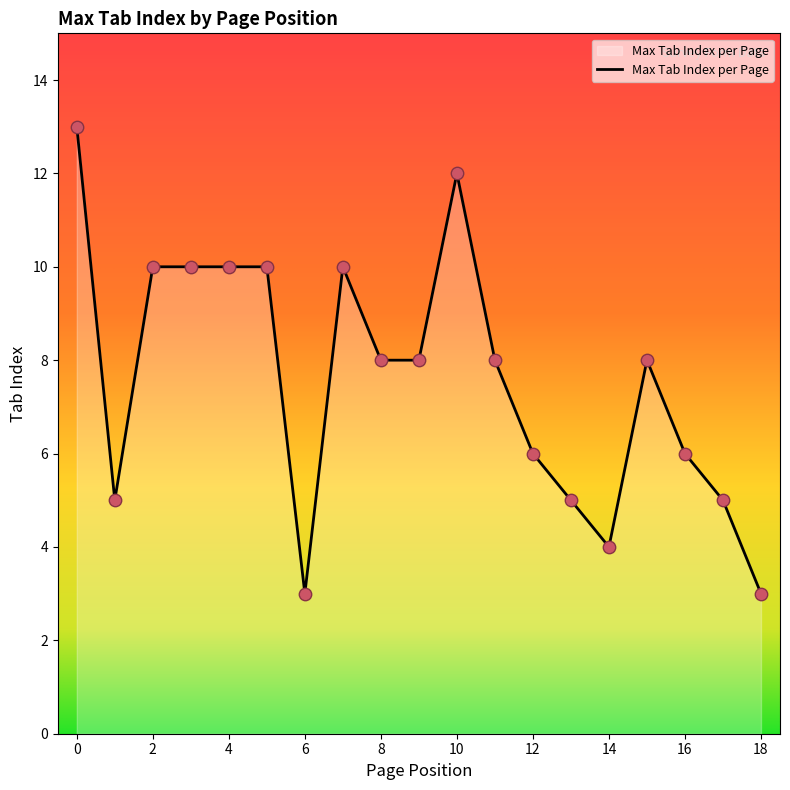

What is the smallest value displayed?

3